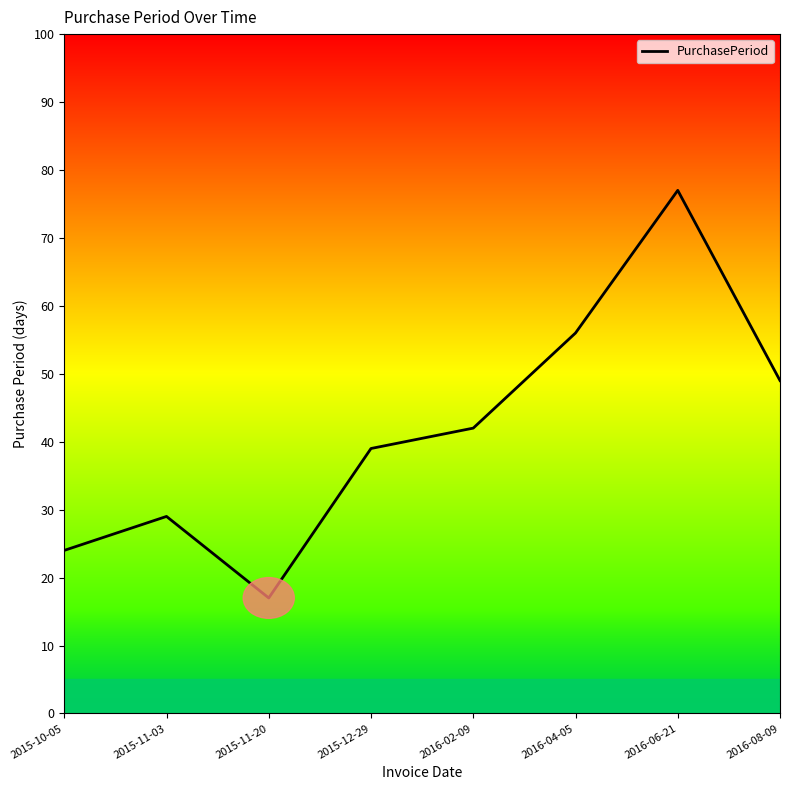

What is the greatest value displayed?

77